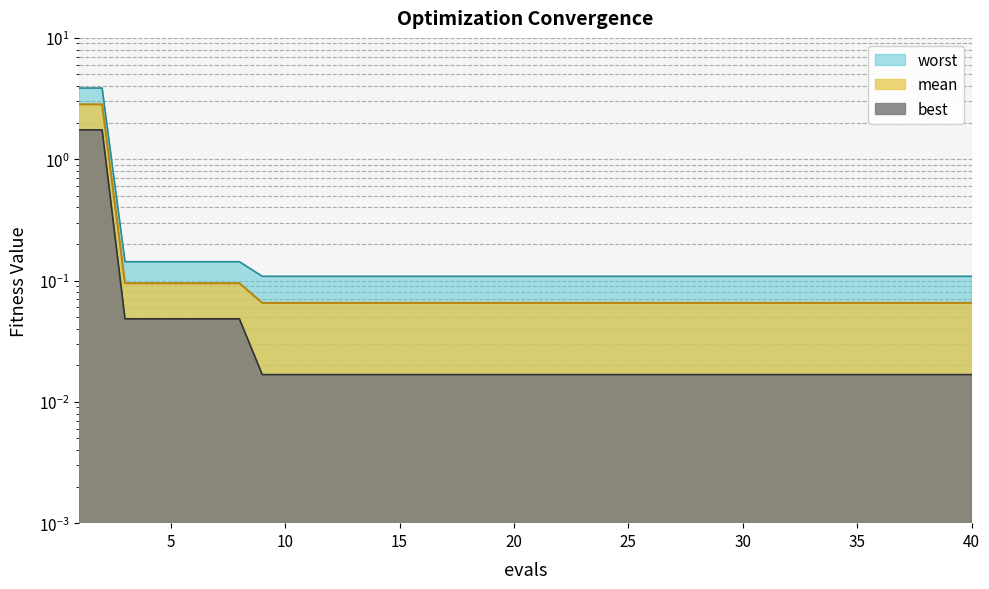

True or false: worst and mean cross at least once.

False